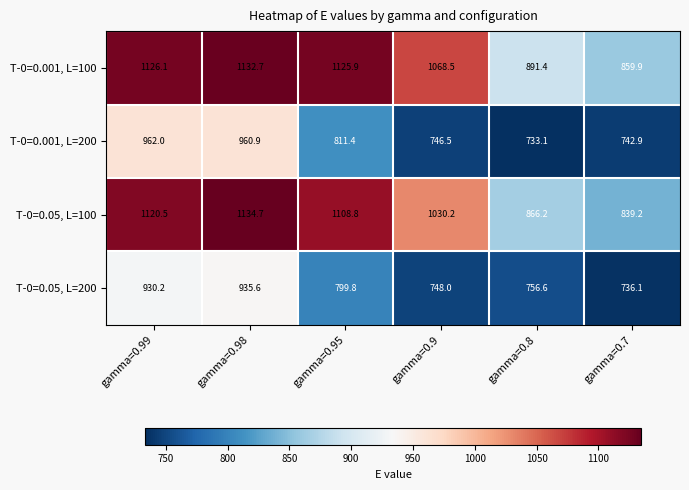

How many data points does each series have?

6